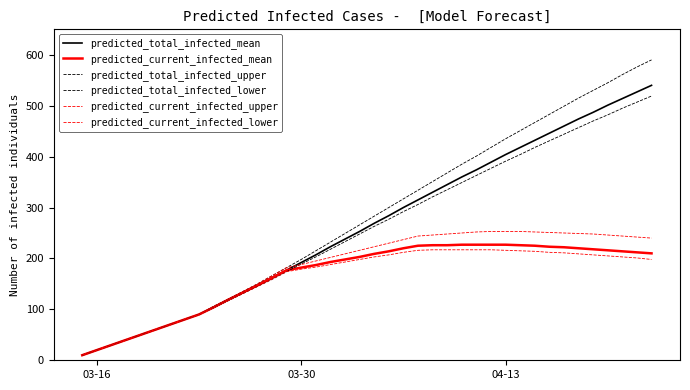

Does the chart have visible grid lines?

No